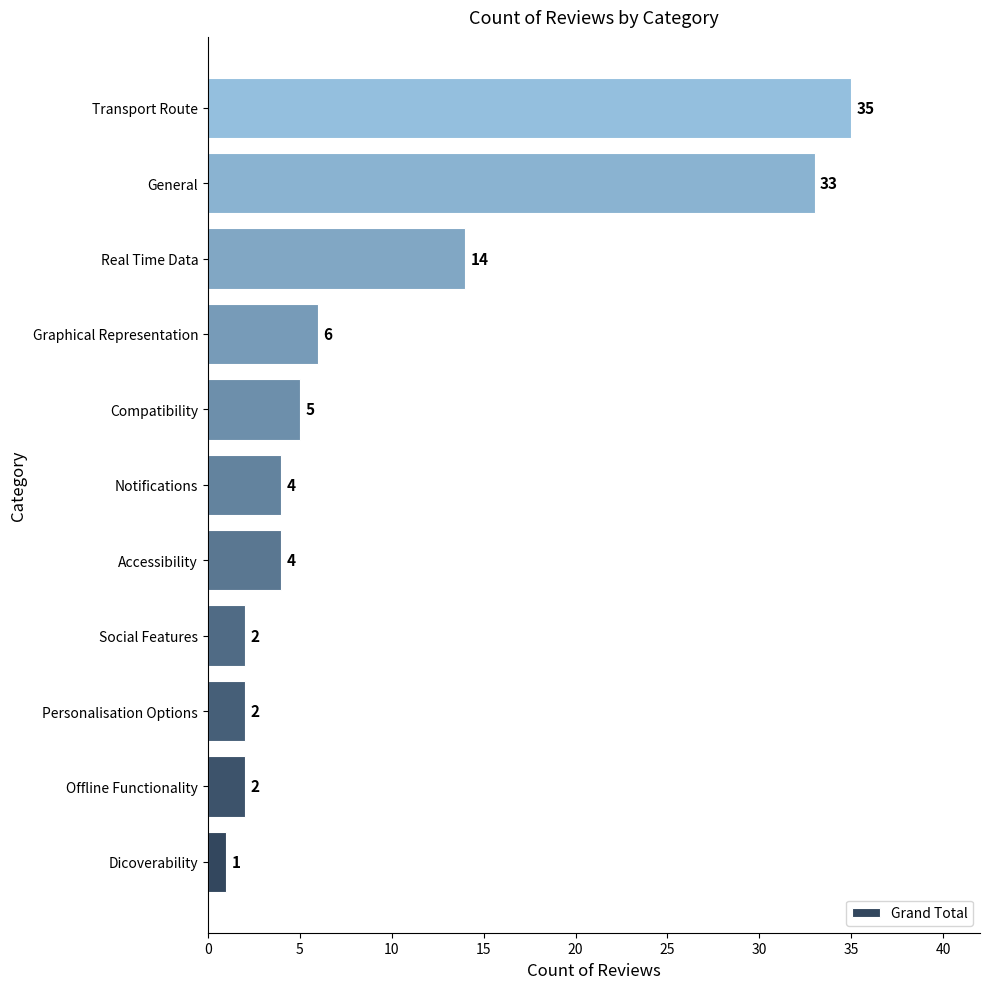

What is the average value?

10